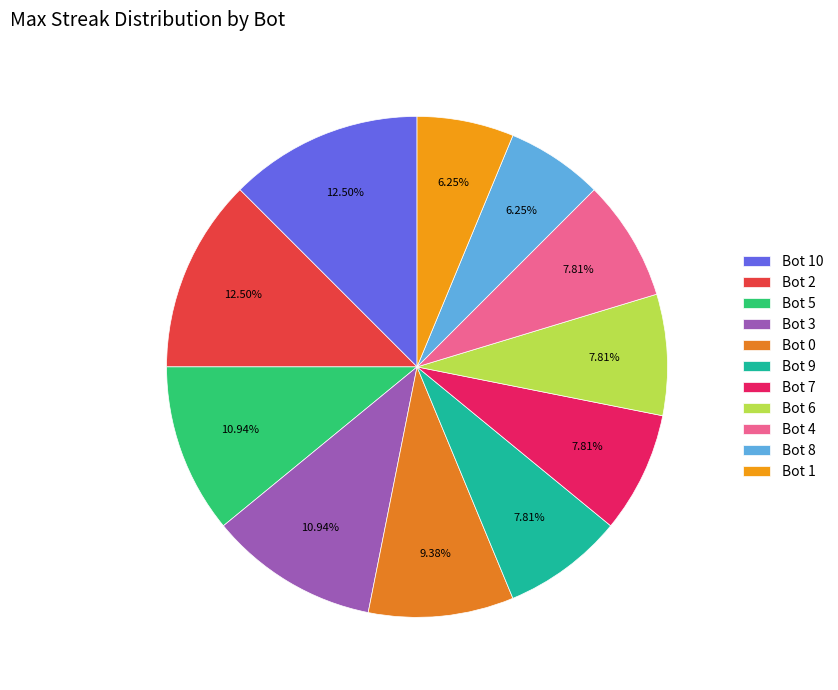

How many slices are in this pie chart?

11